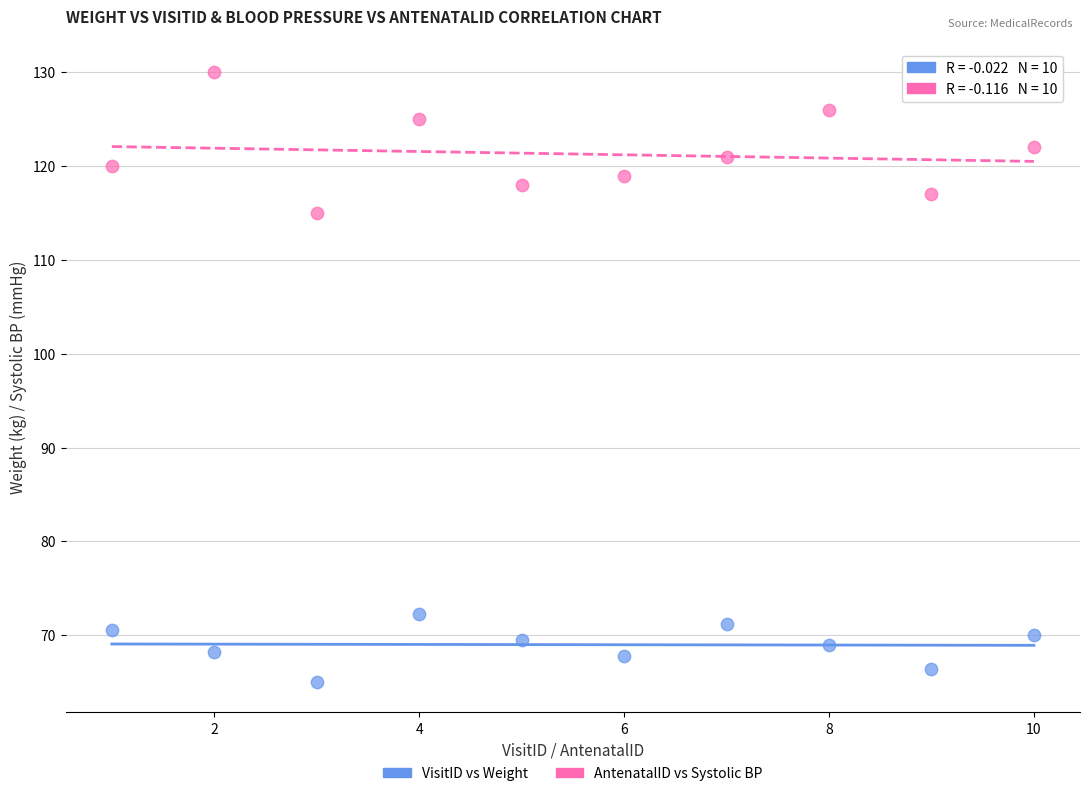

What are all the series names shown in the legend?

VisitID vs Weight, AntenatalID vs Systolic BP